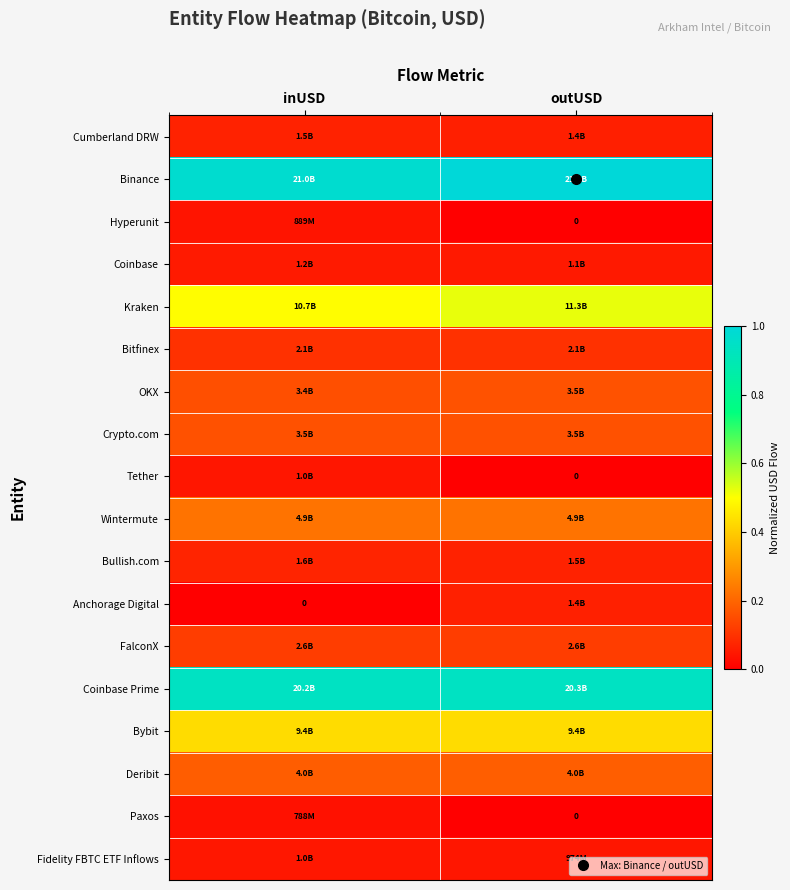

At which category is the sum across all series the highest?

inUSD